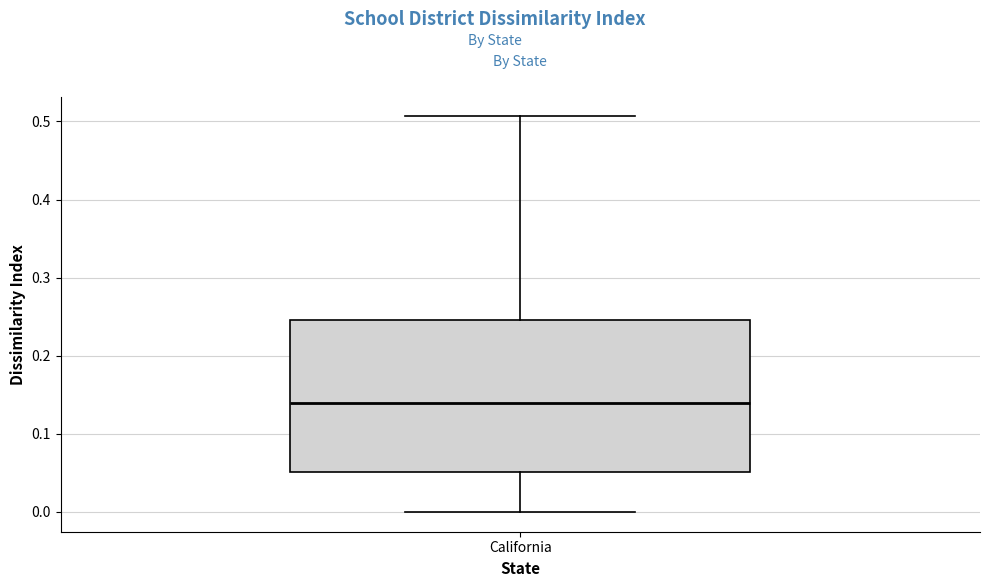

Transcribe this box plot: give where the median line is, the range the box spans, and where the two whiskers end, as read against the y-axis. The values are not printed on the chart, so give them approximately, as read against the axis.

median 0.14, box 0.05 to 0.25, whiskers 0.00 to 0.51